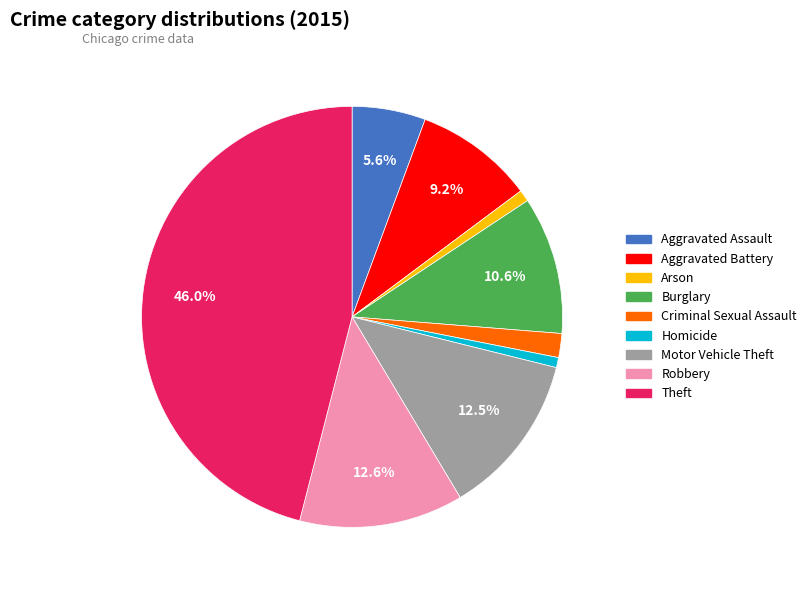

What is the largest slice in the pie chart?

Theft